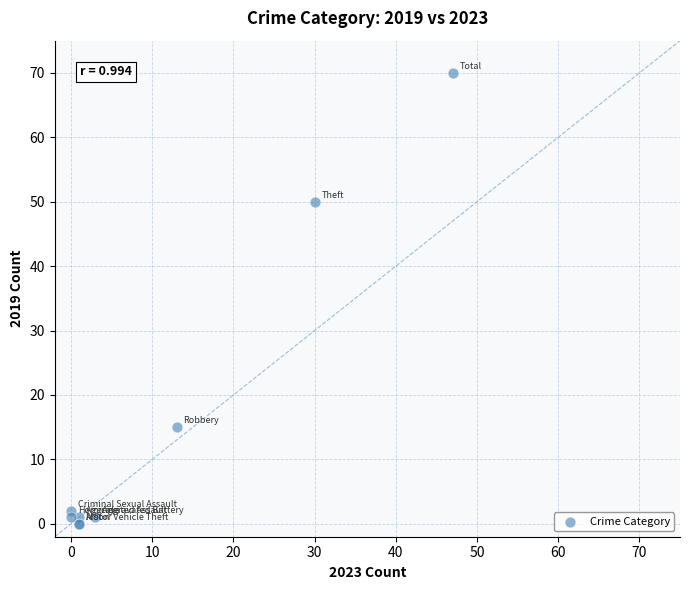

What Y value in the scatter plot is closest to 35?

50